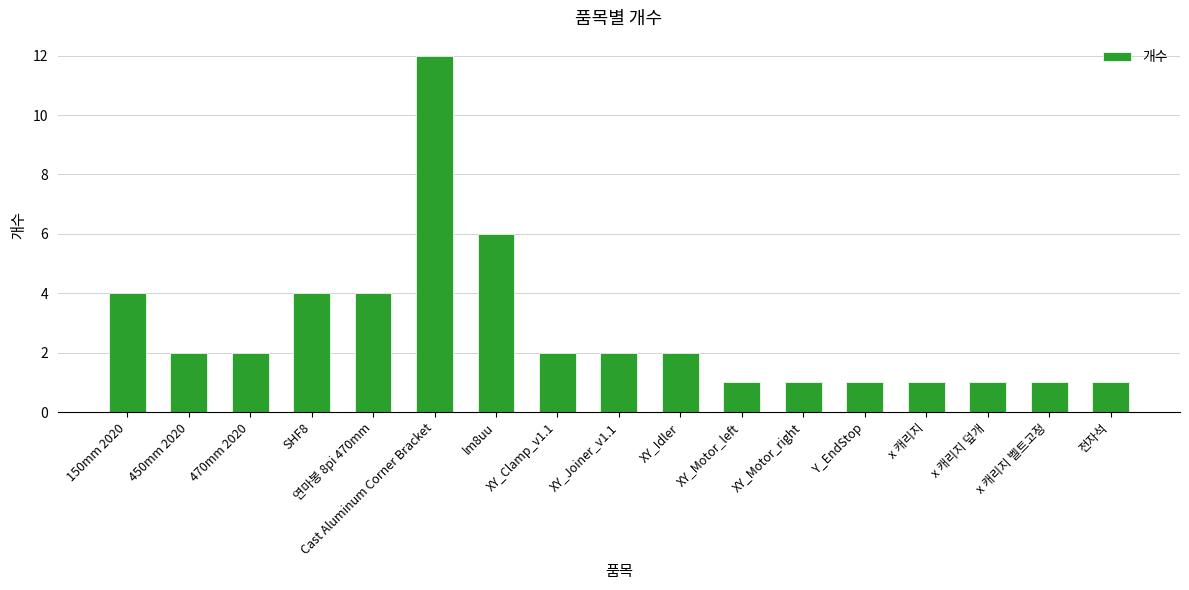

Does the chart contain stacked bars?

No